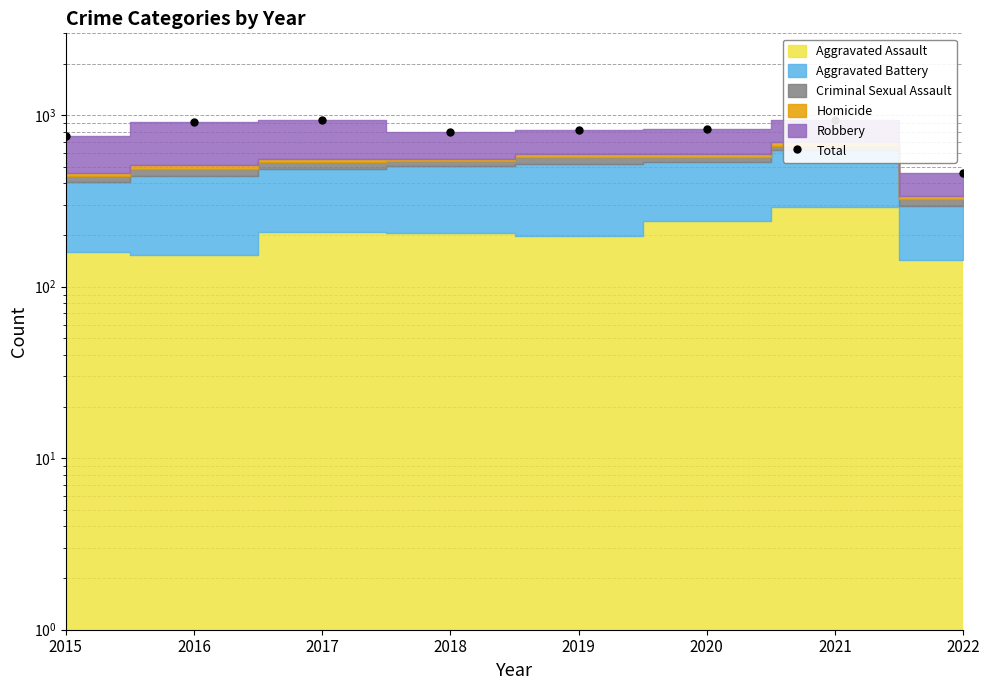

What is the value of the 1st point from the left?

754